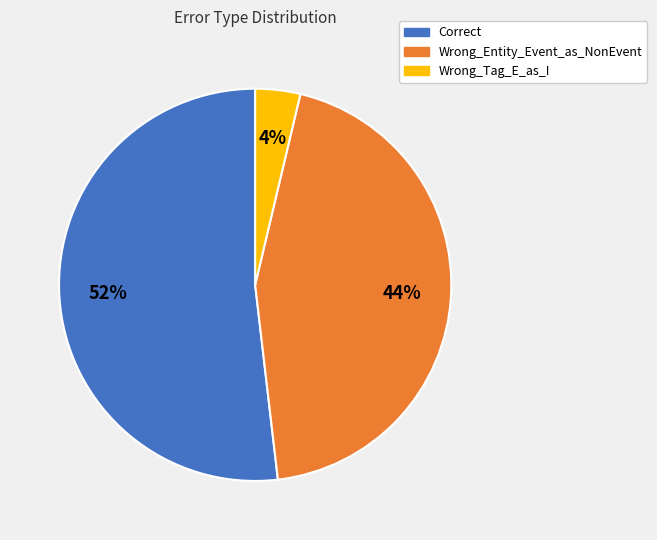

Is it true that Wrong_Tag_E_as_I is 4% of the pie?

True